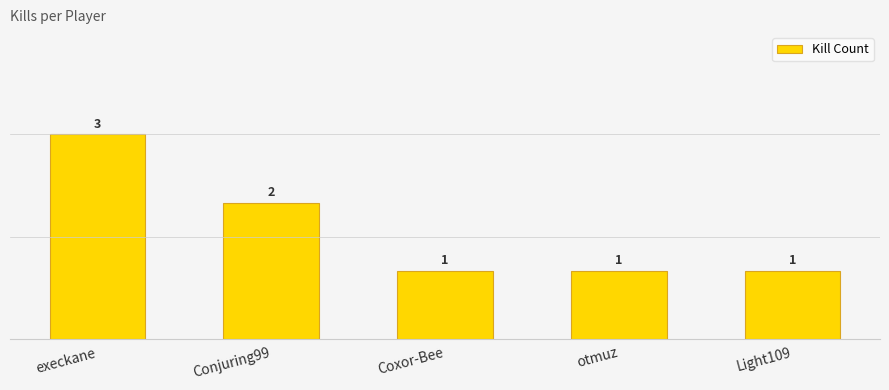

What is the sum of all values?

8